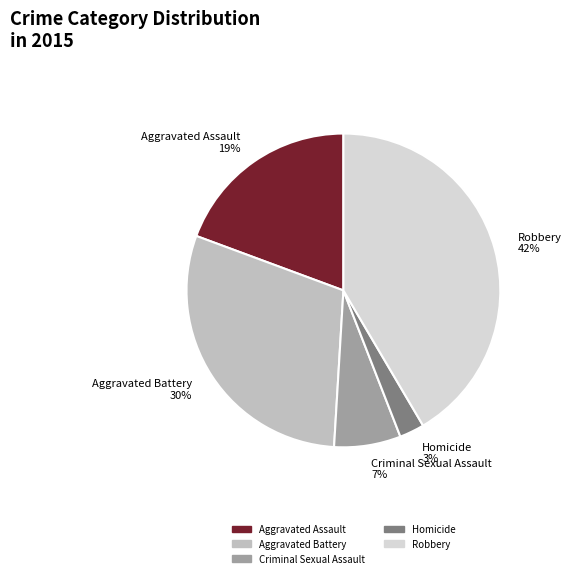

What percentage is the Aggravated Battery slice, to the nearest percent?

30%